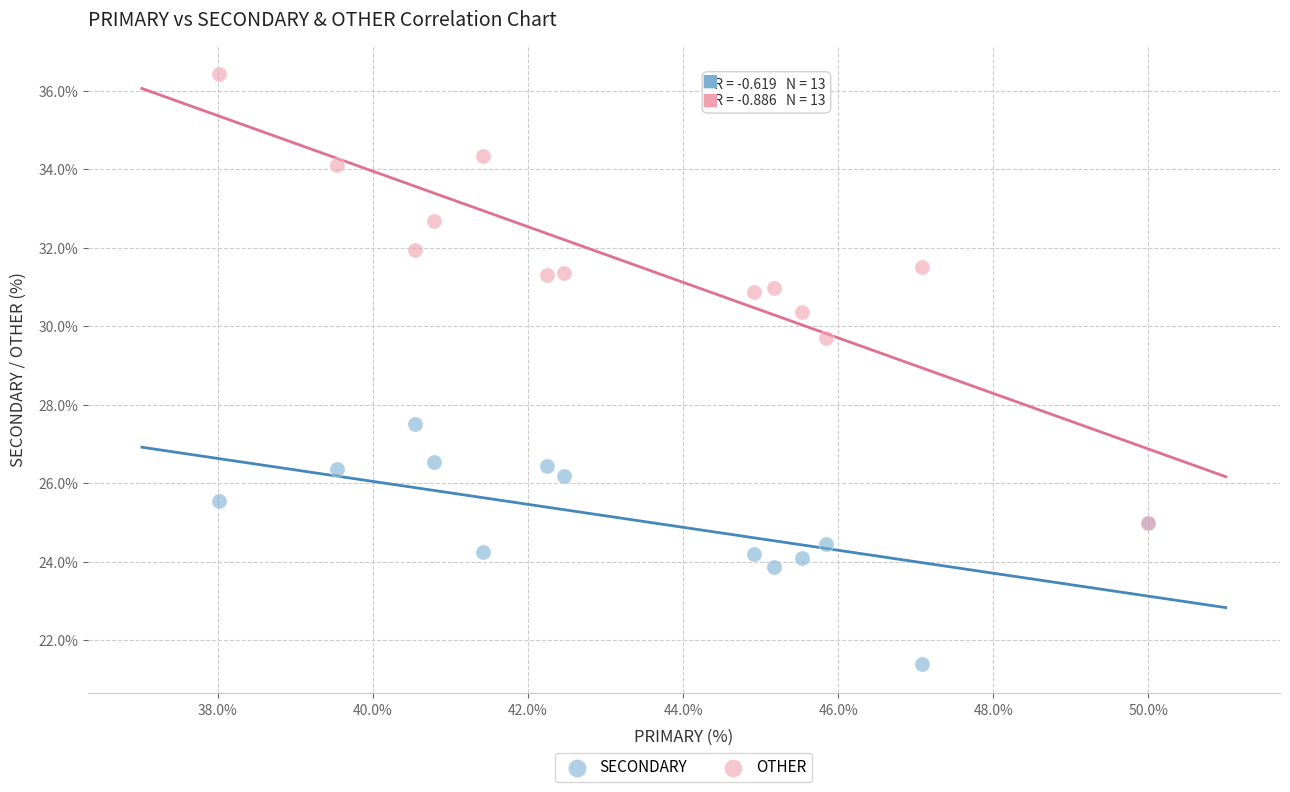

Across all series, what Y value is closest to 28?

27.5